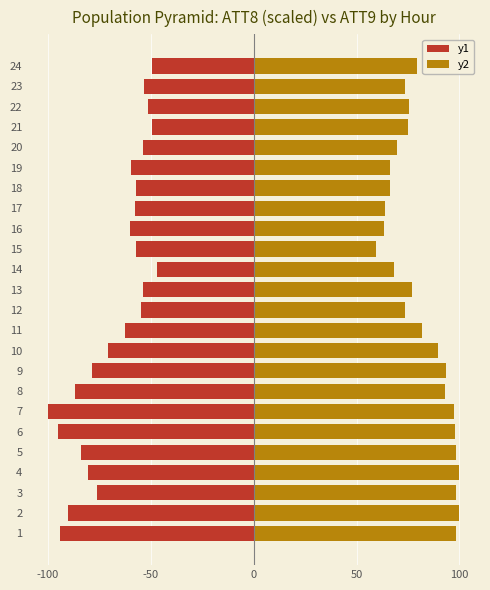

Are the bars grouped side by side (vs. stacked)?

Yes